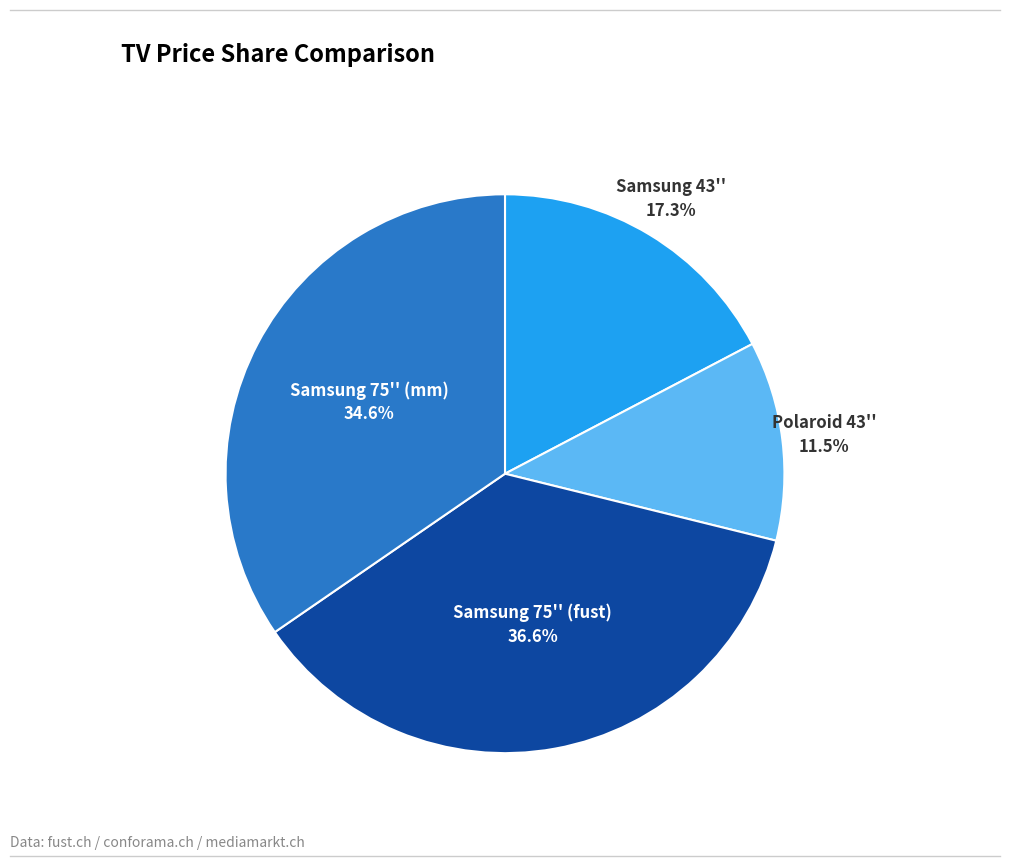

Is there a majority slice in this chart?

No